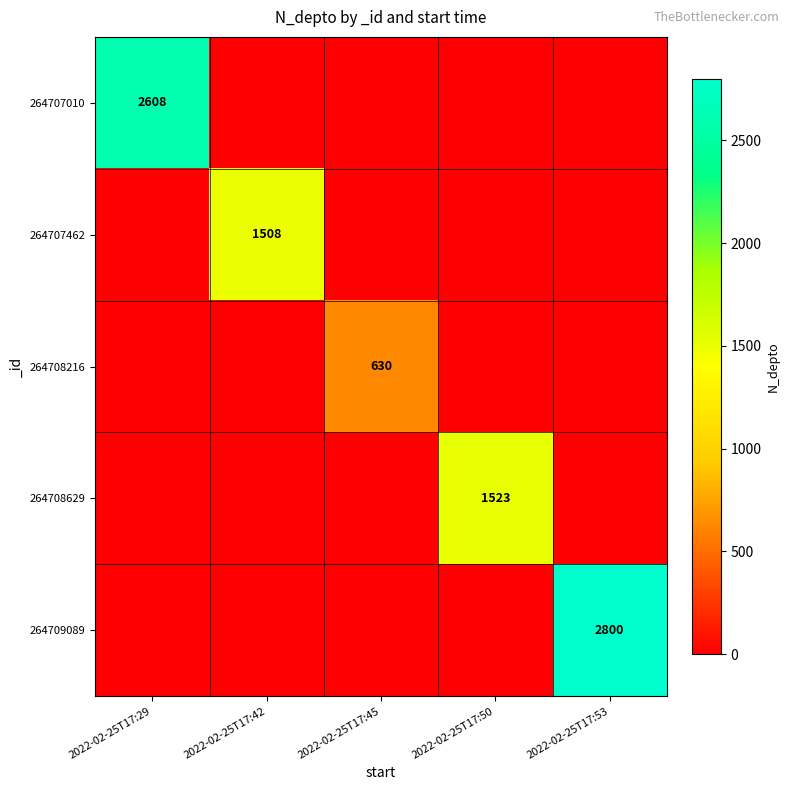

Is it true that 264707462 equals 2675 at 2022-02-25T17:42?

False